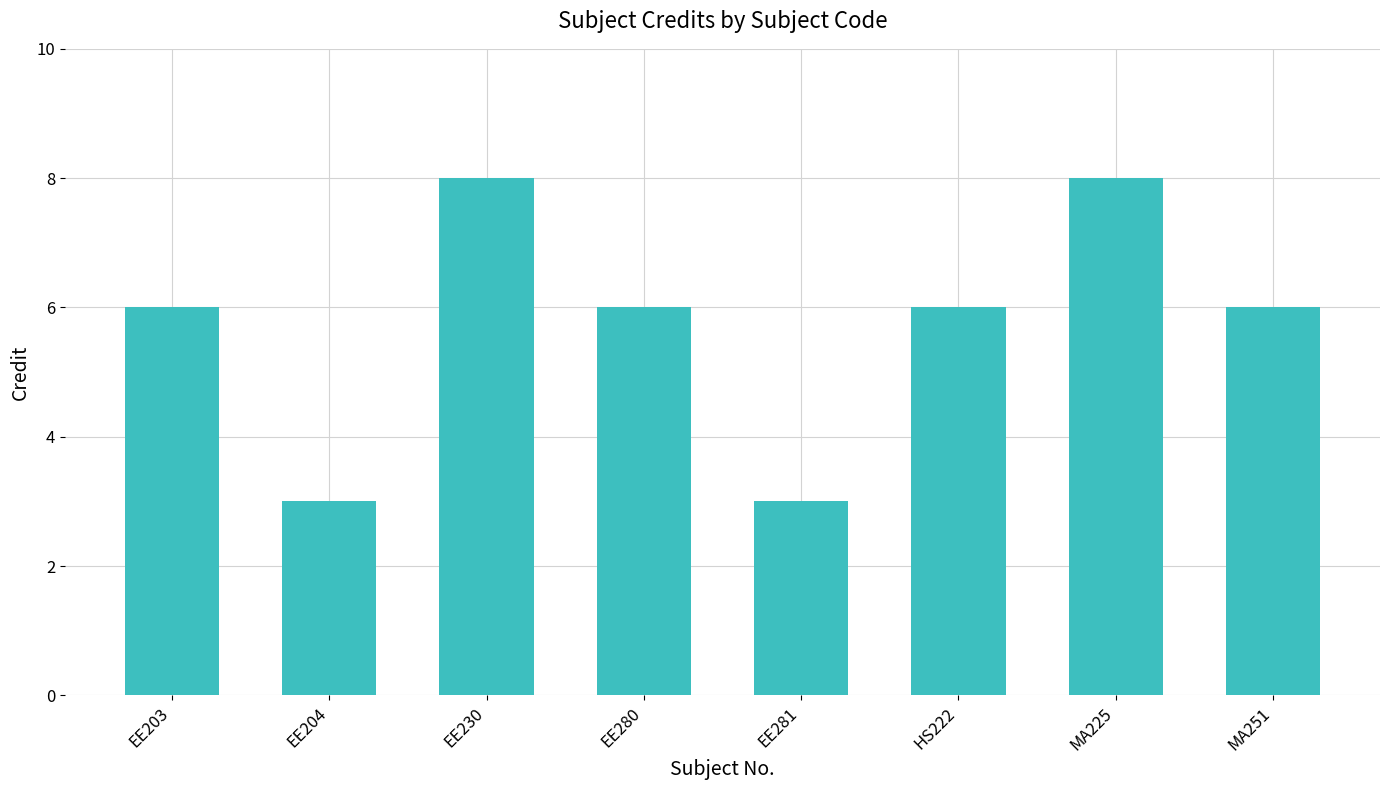

True or false: the data shows 12 at EE230.

False